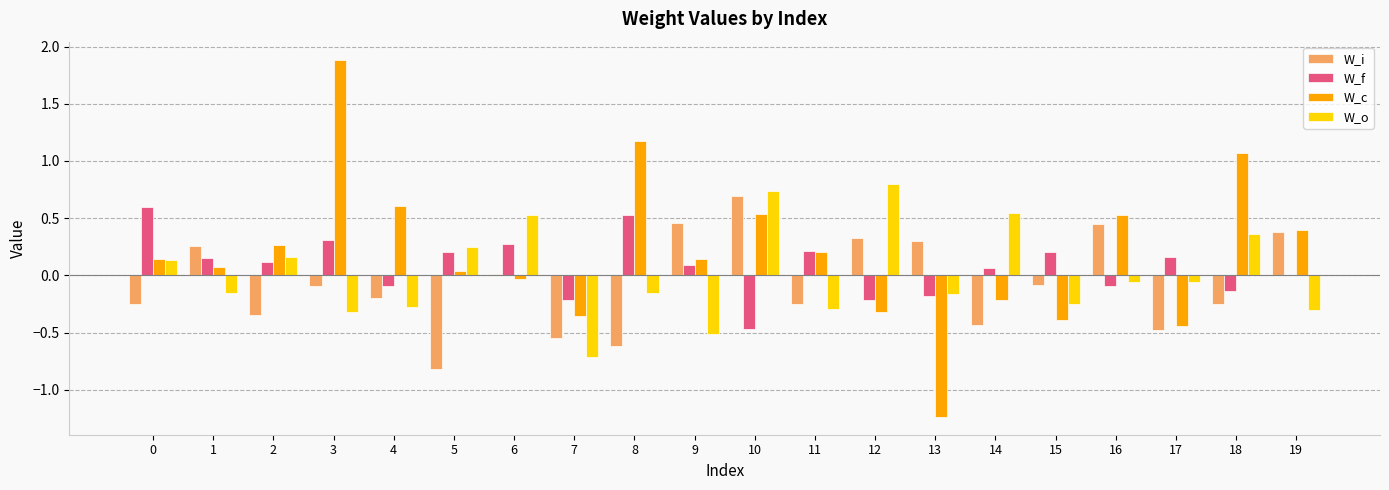

Does the chart contain stacked bars?

No